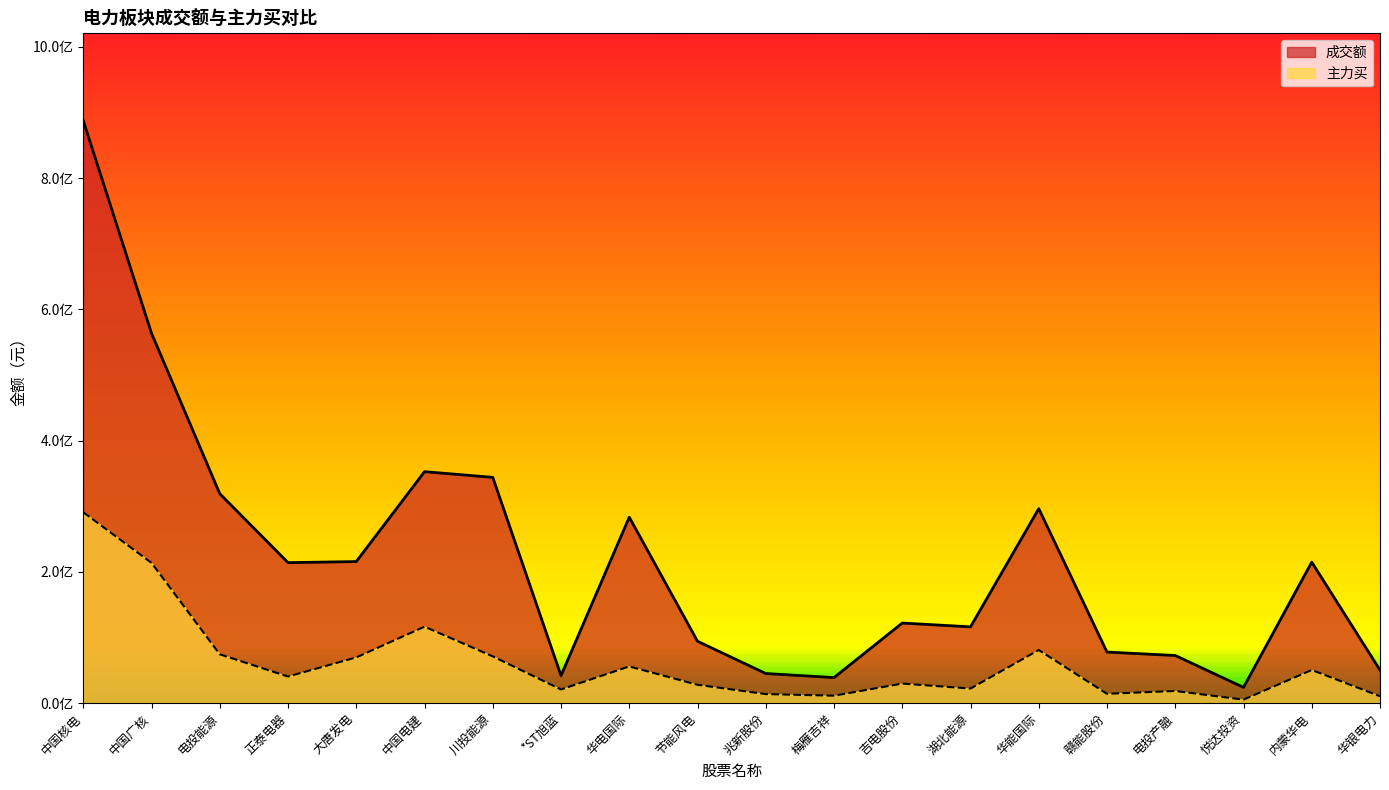

True or false: 主力买 and 成交额 cross at least once.

False